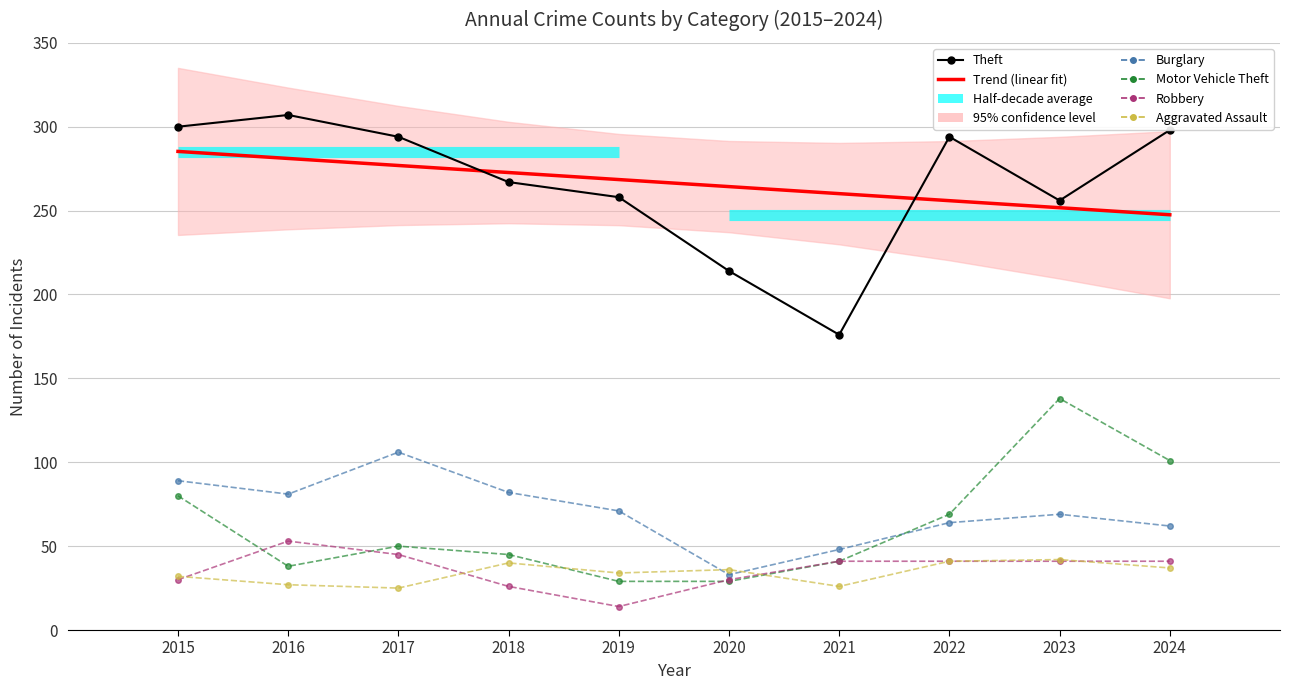

Reading left to right, transcribe all the data shown in this chart.

Theft: 2015=300.0	2016=307.0	2017=294.0	2018=267.0	2019=258.0	2020=214.0	2021=176.0	2022=294.0	2023=256.0	2024=298.0
Trend (linear fit): 2015=285.3	2016=281.1	2017=276.9	2018=272.7	2019=268.5	2020=264.3	2021=260.1	2022=255.9	2023=251.7	2024=247.5
Burglary: 2015=89.0	2016=81.0	2017=106.0	2018=82.0	2019=71.0	2020=33.0	2021=48.0	2022=64.0	2023=69.0	2024=62.0
Motor Vehicle Theft: 2015=80.0	2016=38.0	2017=50.0	2018=45.0	2019=29.0	2020=29.0	2021=41.0	2022=69.0	2023=138.0	2024=101.0
Robbery: 2015=30.0	2016=53.0	2017=45.0	2018=26.0	2019=14.0	2020=30.0	2021=41.0	2022=41.0	2023=41.0	2024=41.0
Aggravated Assault: 2015=32.0	2016=27.0	2017=25.0	2018=40.0	2019=34.0	2020=36.0	2021=26.0	2022=41.0	2023=42.0	2024=37.0